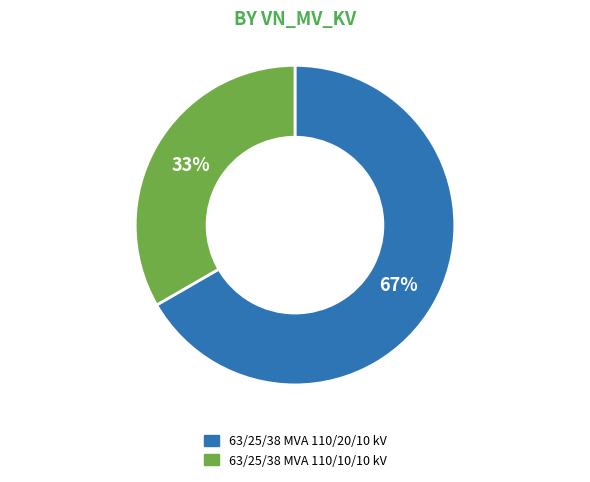

Is the sum of 63/25/38 MVA 110/20/10 kV and 63/25/38 MVA 110/10/10 kV greater than half?

Yes